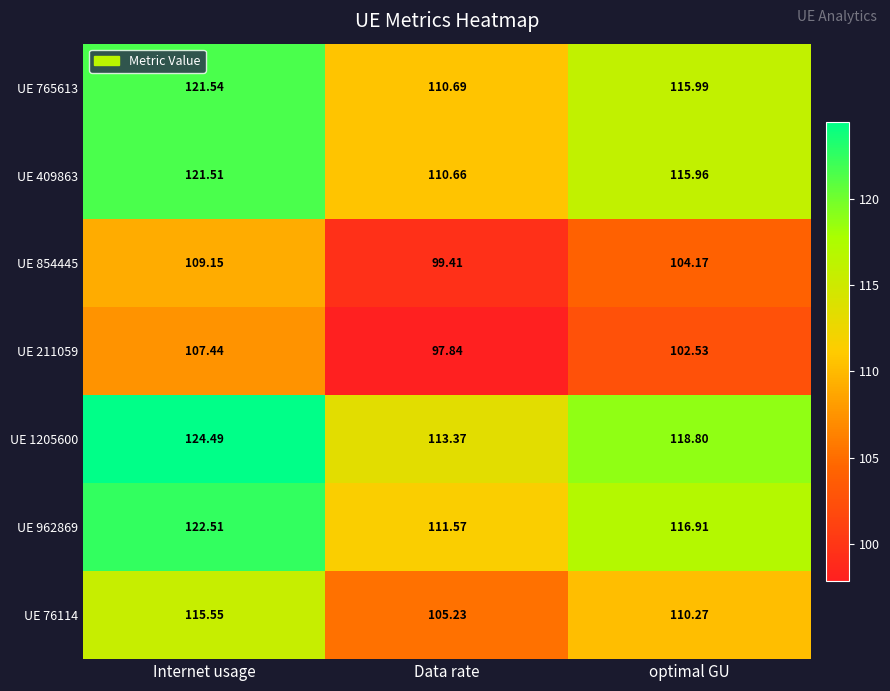

What is the spread (max minus min) of values at Data rate?

15.5